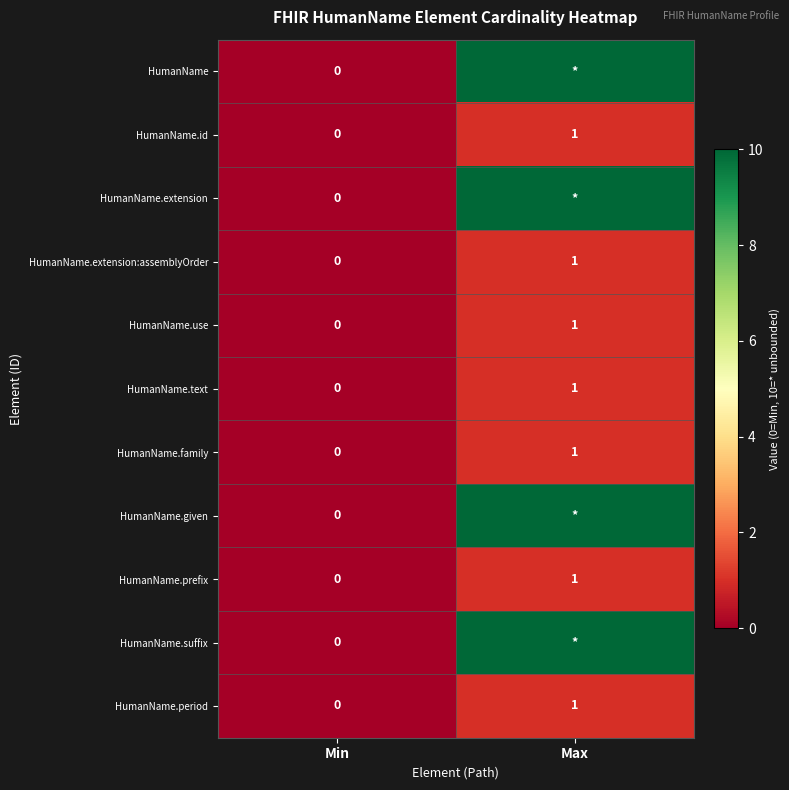

Is it true that HumanName.extension:assemblyOrder equals 1 at Max?

True